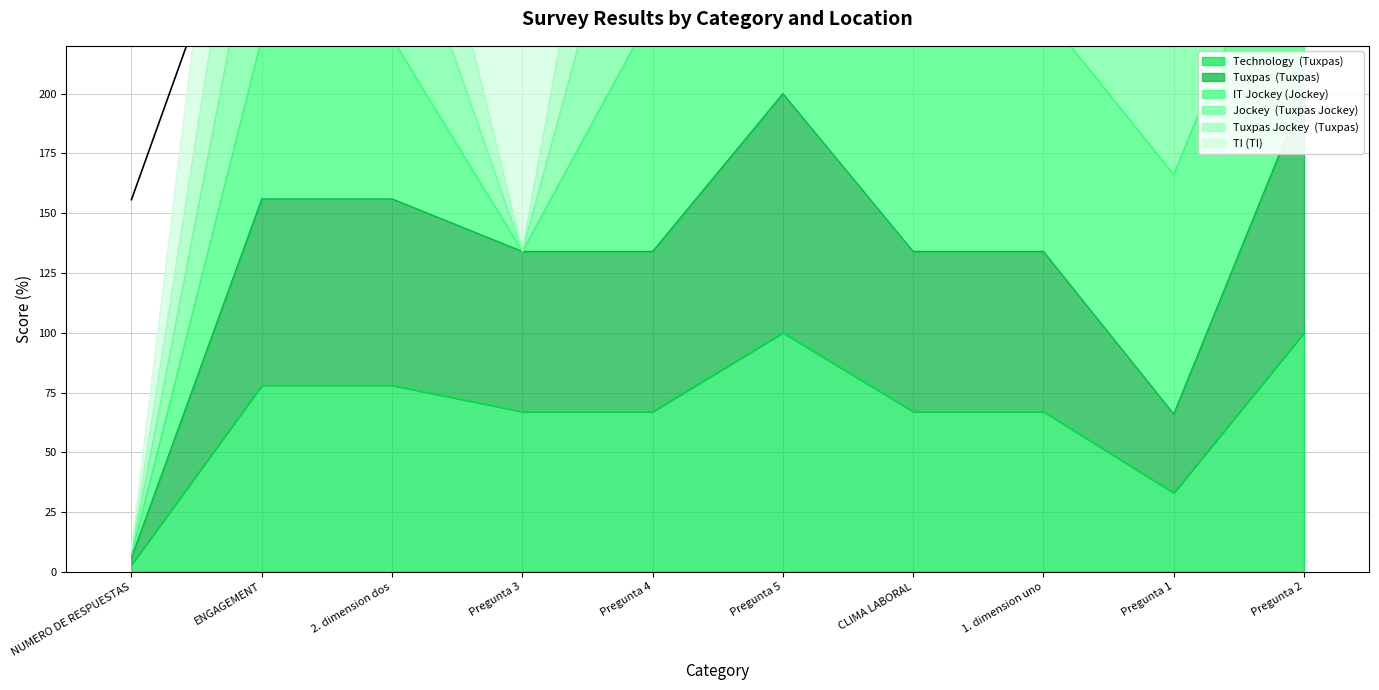

What position from the right is NUMERO DE RESPUESTAS?

10